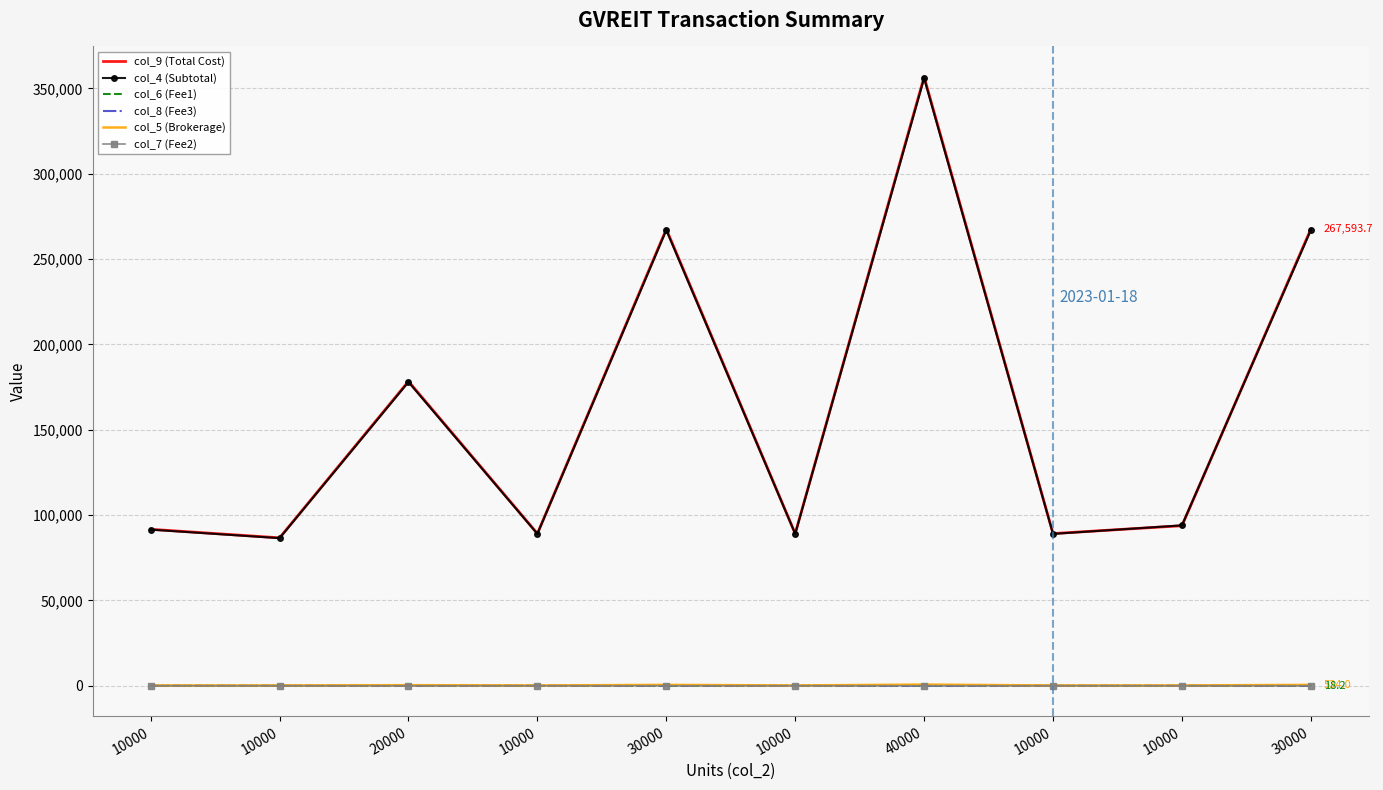

What is the total value across all series at 10000?

183405.3